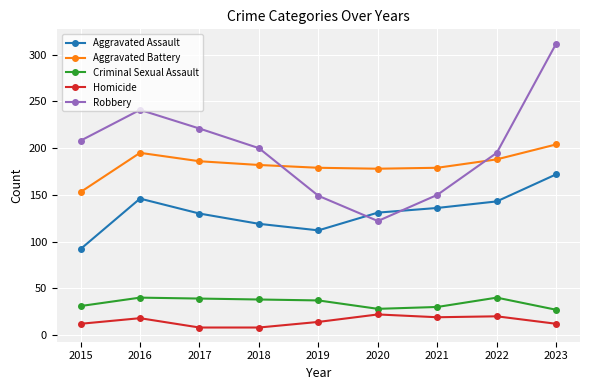

What is the spread (max minus min) of values at 2020?

156